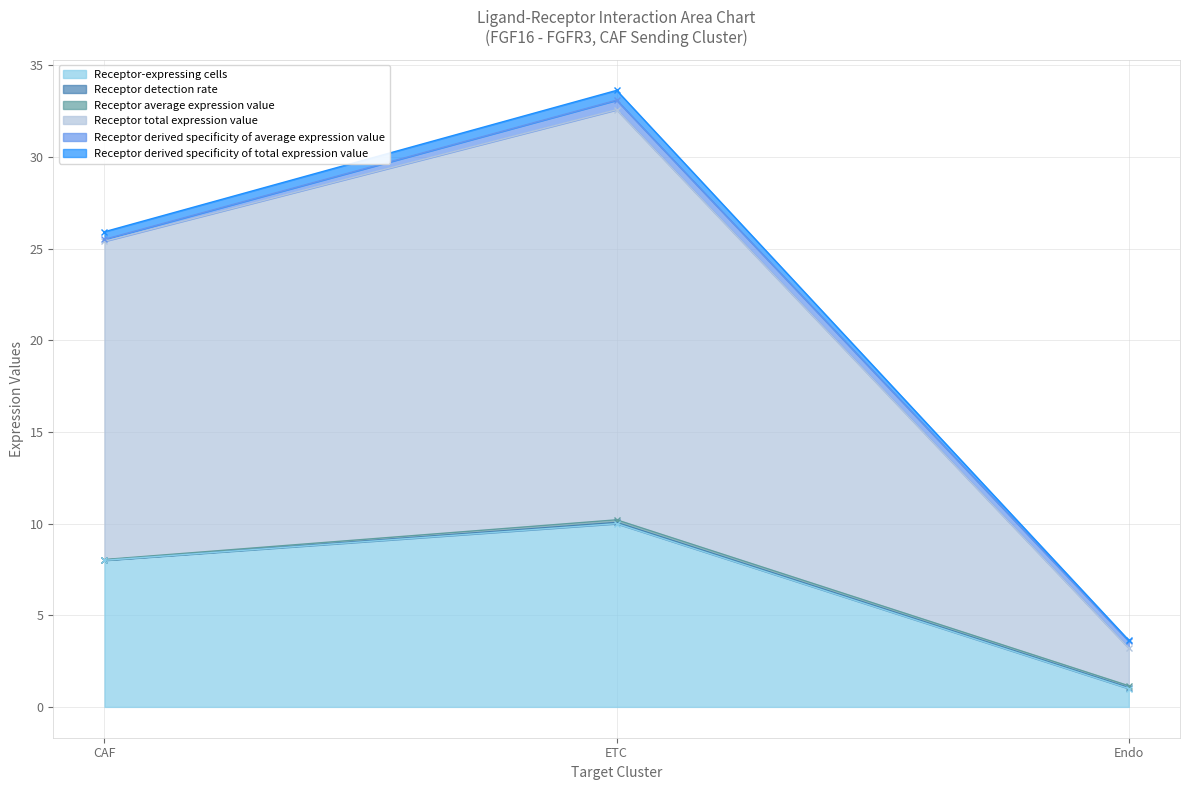

How many data points in Receptor-expressing cells are above 8?

1